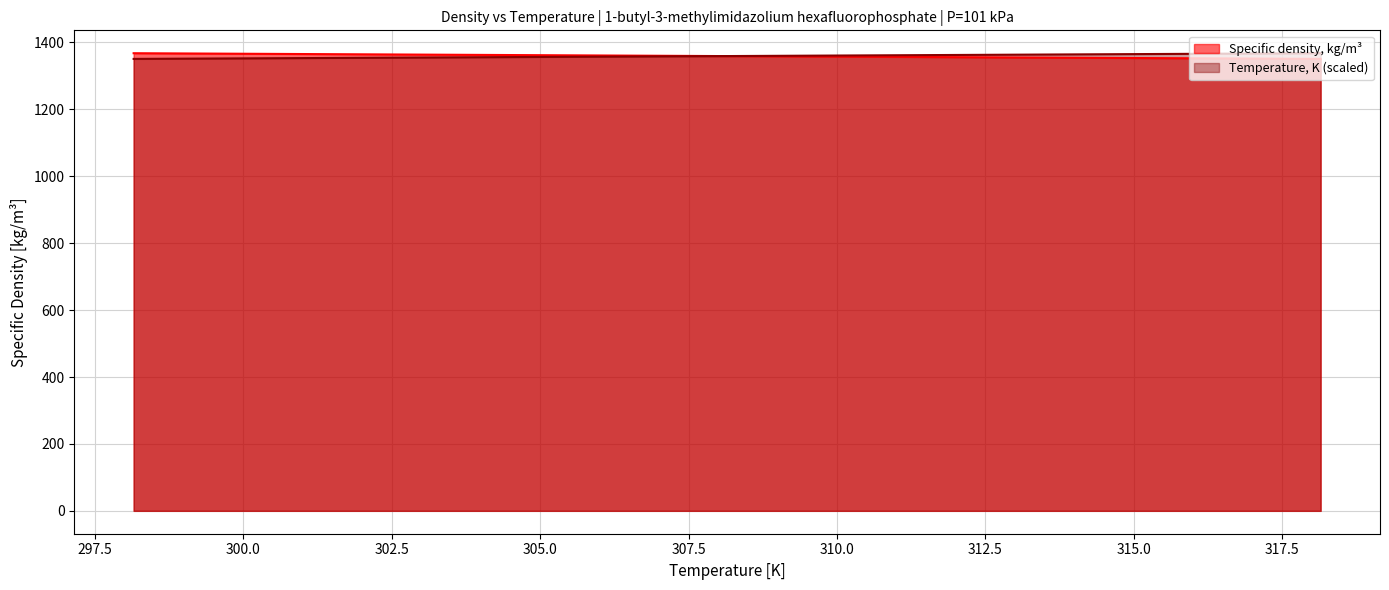

Rank the series by their average value, from highest to lowest.

Temperature, K (scaled), Specific density, kg/m³